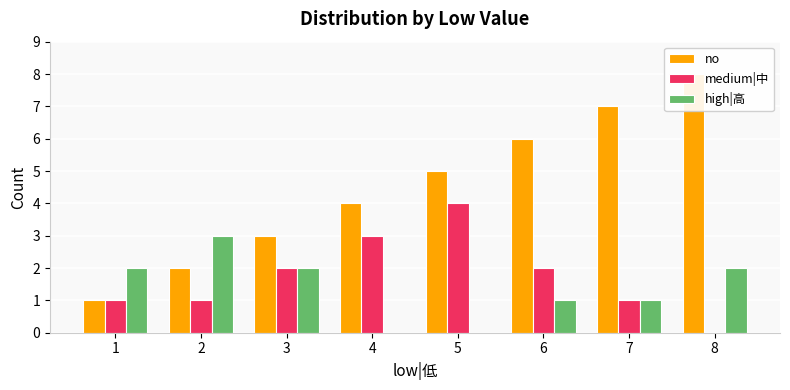

The high|高 series shows 1 at 7. True or false?

False